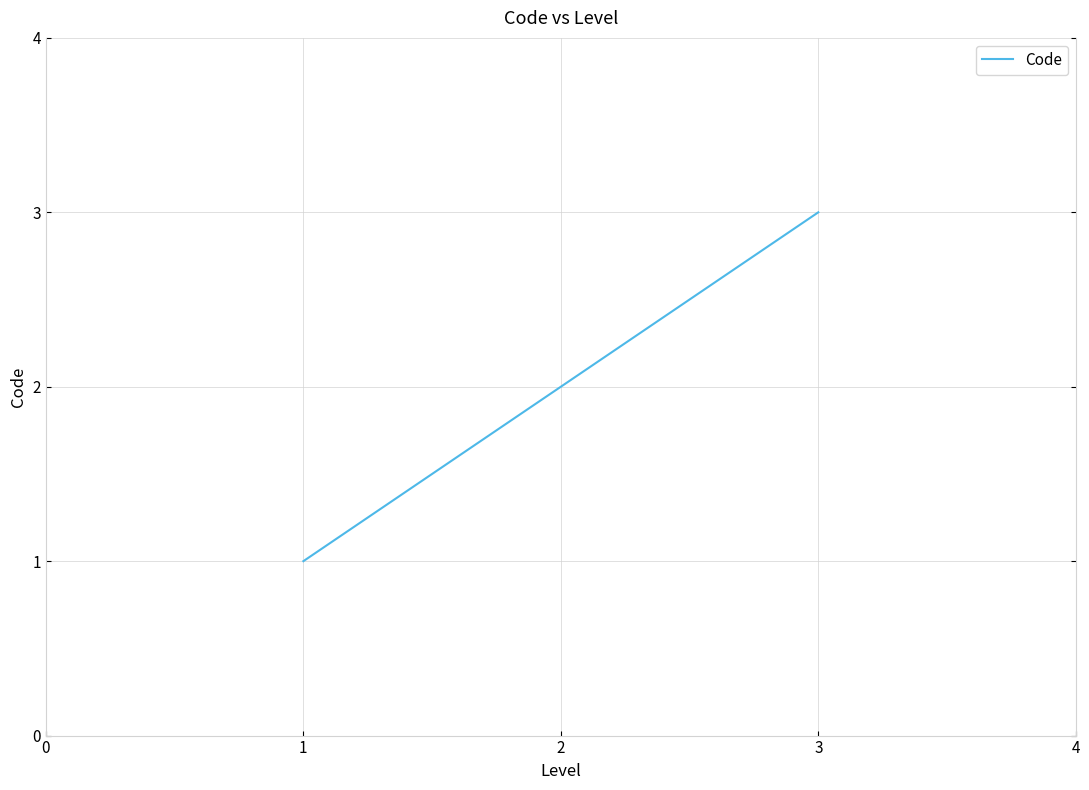

Which label corresponds to the largest value in the chart?

3